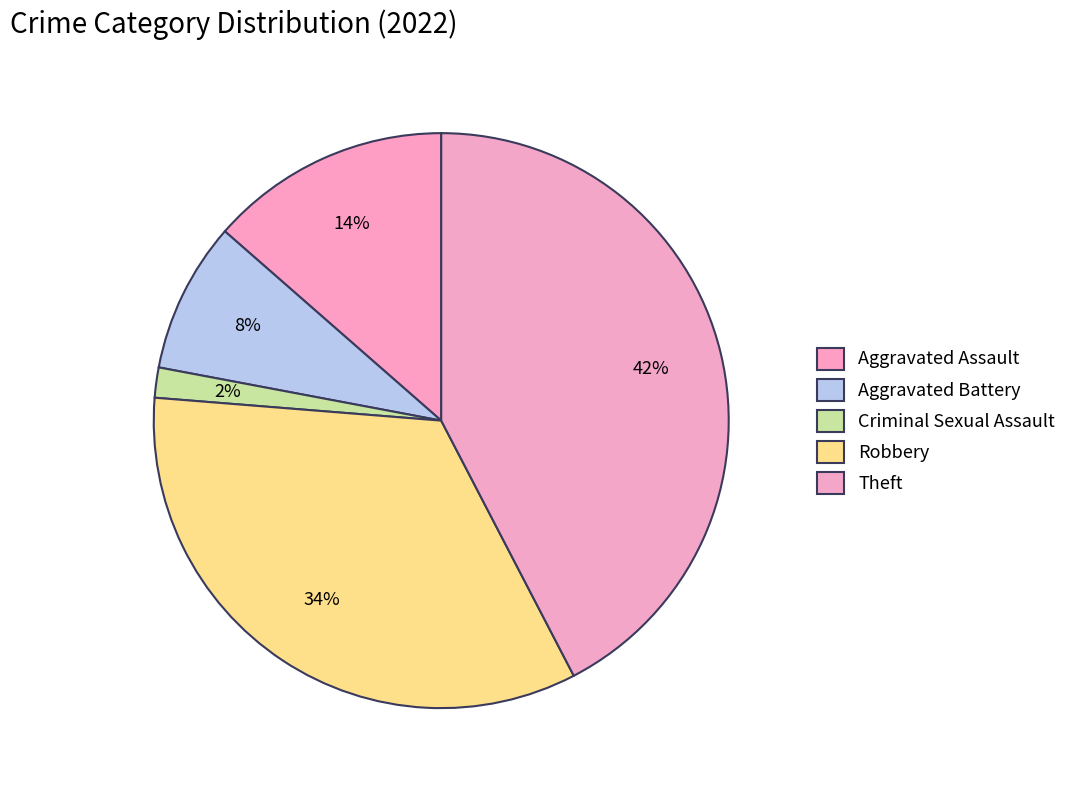

How many slices are in this pie chart?

5